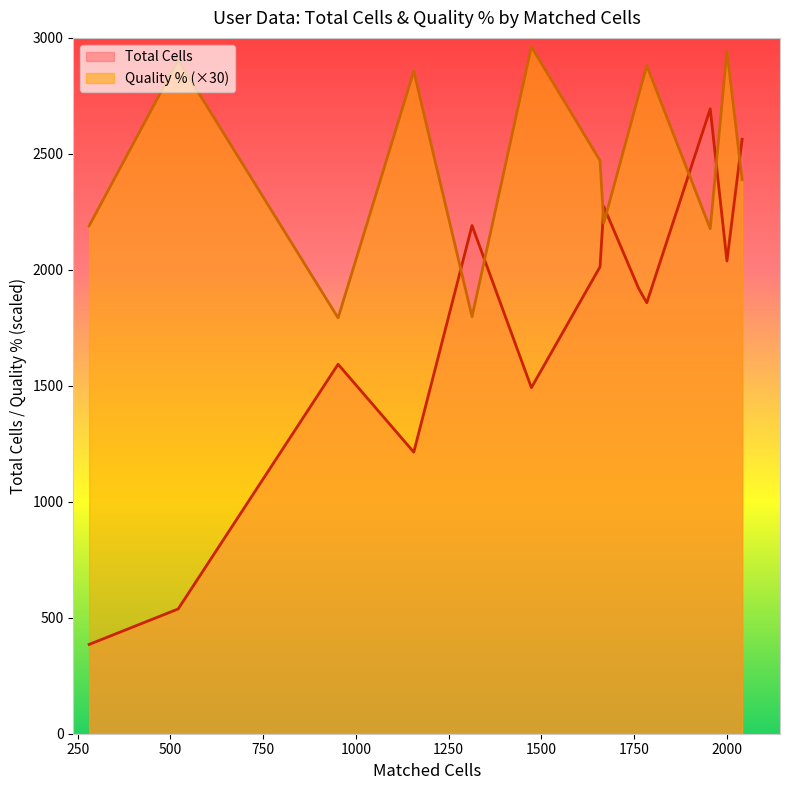

How many times do Quality % (×30) and Total Cells cross each other?

7